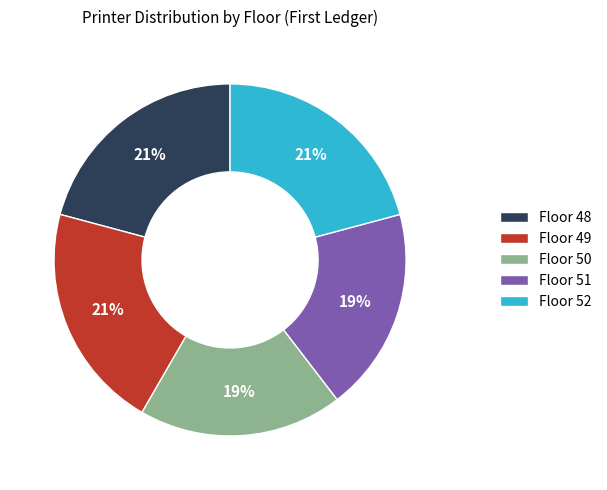

True or false: Floor 48 accounts for 32% of the total.

False